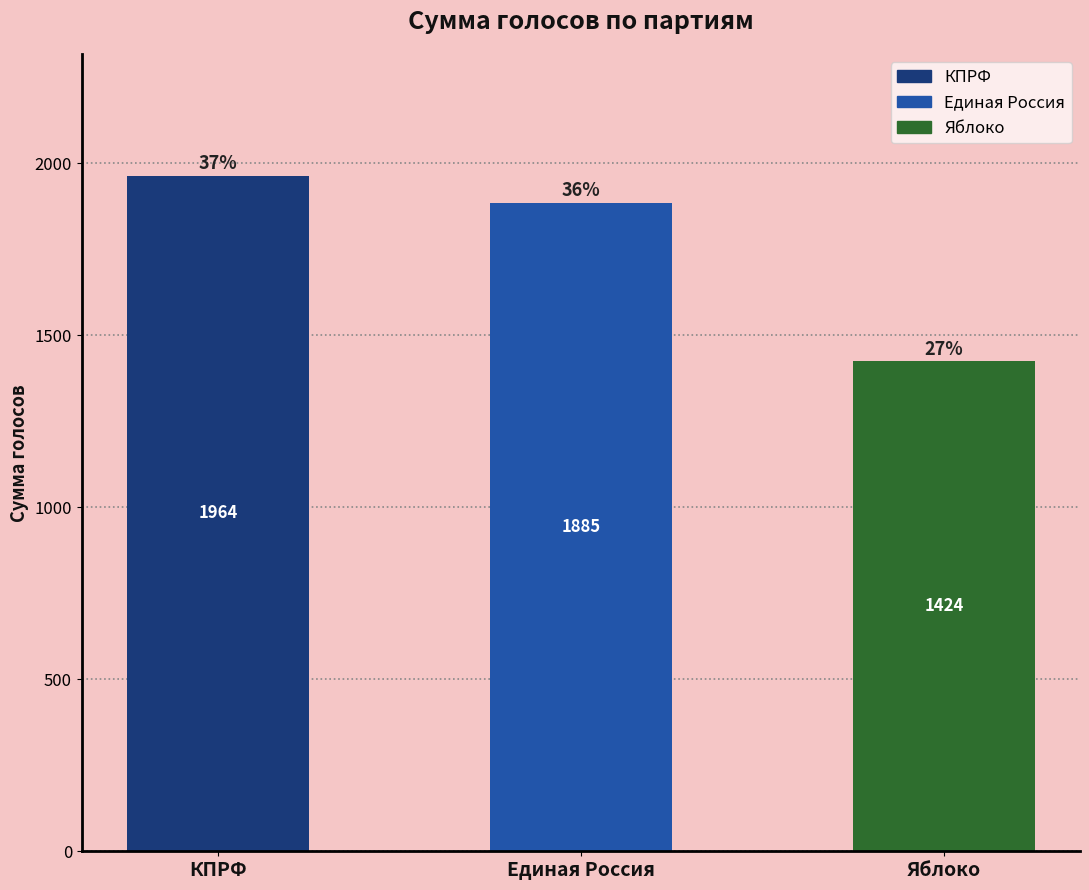

Is it true that the value at Яблоко is 1424?

True